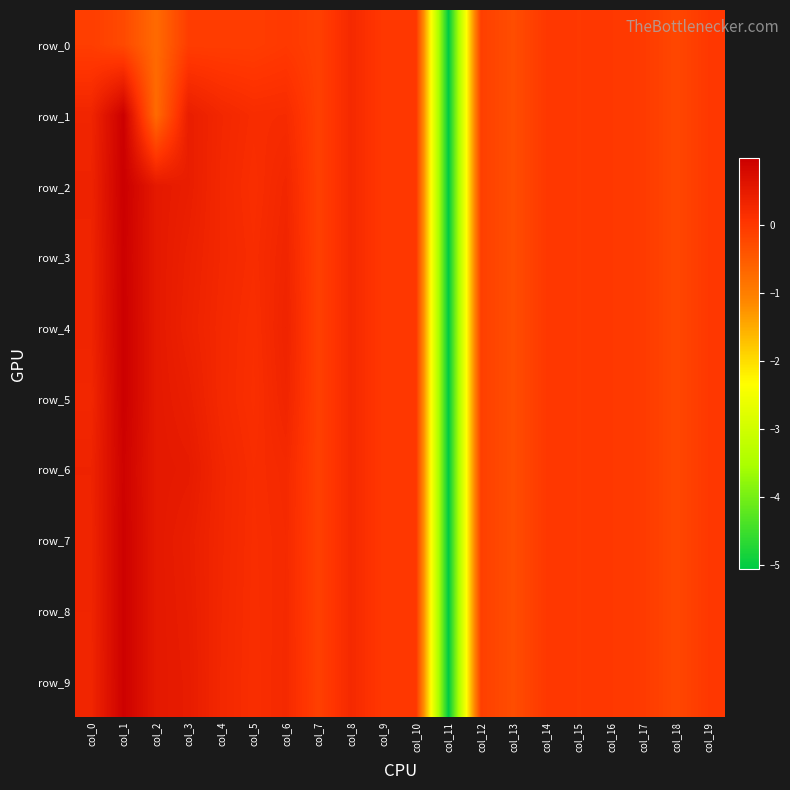

Which label corresponds to the largest value in the chart?

col_1